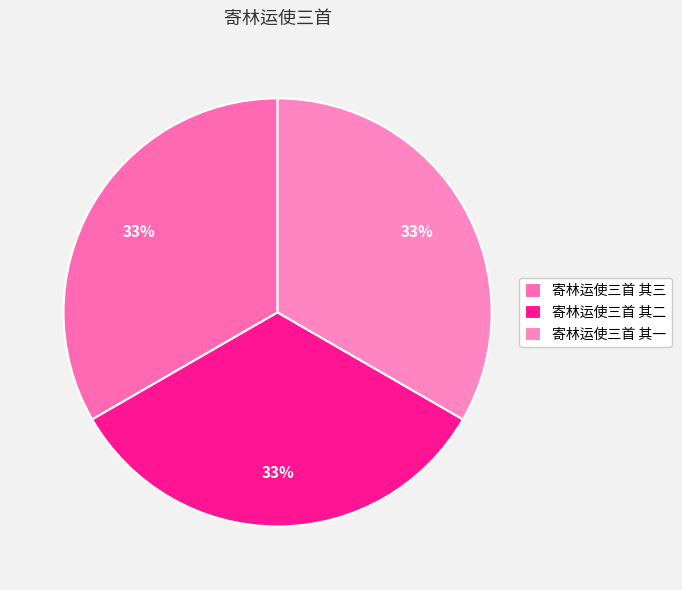

To the nearest percent, what percentage of the pie is 寄林运使三首 其二?

33%